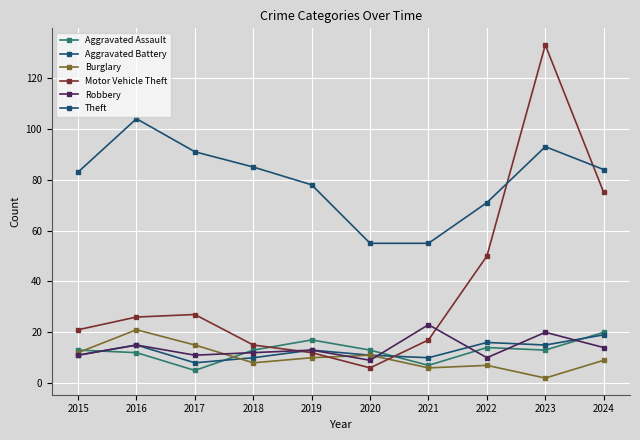

Rank the series by their maximum value, from highest to lowest.

Motor Vehicle Theft, Theft, Robbery, Burglary, Aggravated Assault, Aggravated Battery